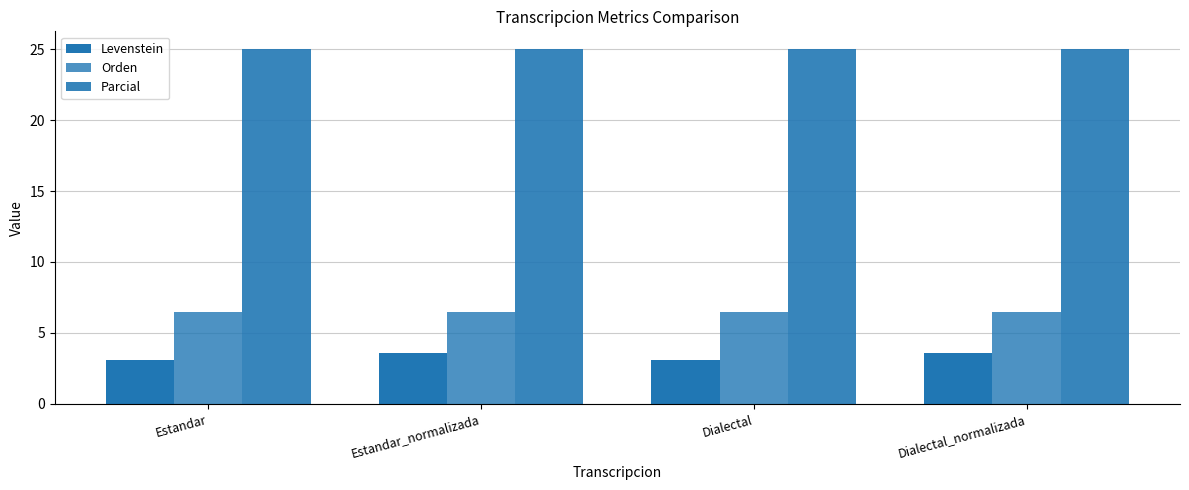

What is the minimum value shown in the chart?

3.1